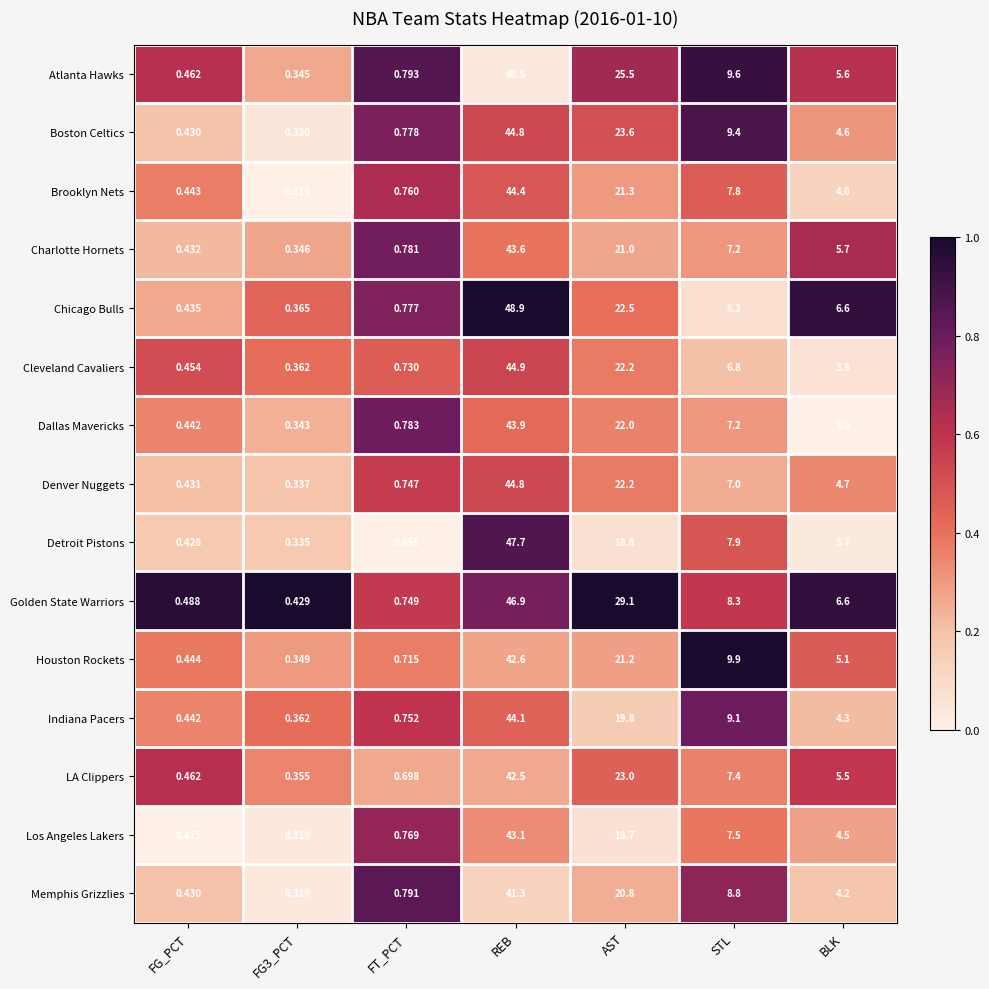

How many categories are shown in the chart?

7